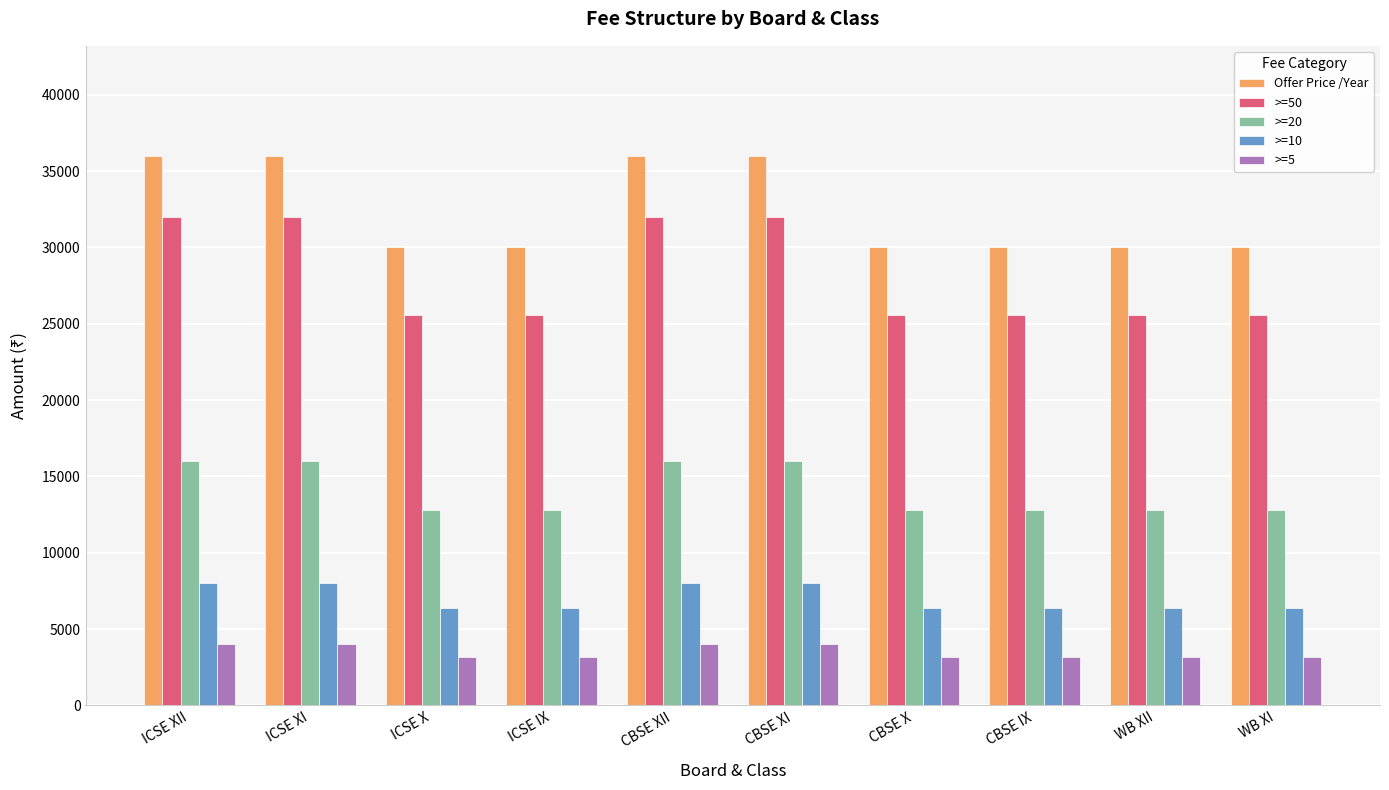

Is the value of Offer Price /Year at ICSE XII greater than the value of >=20 at CBSE IX?

Yes